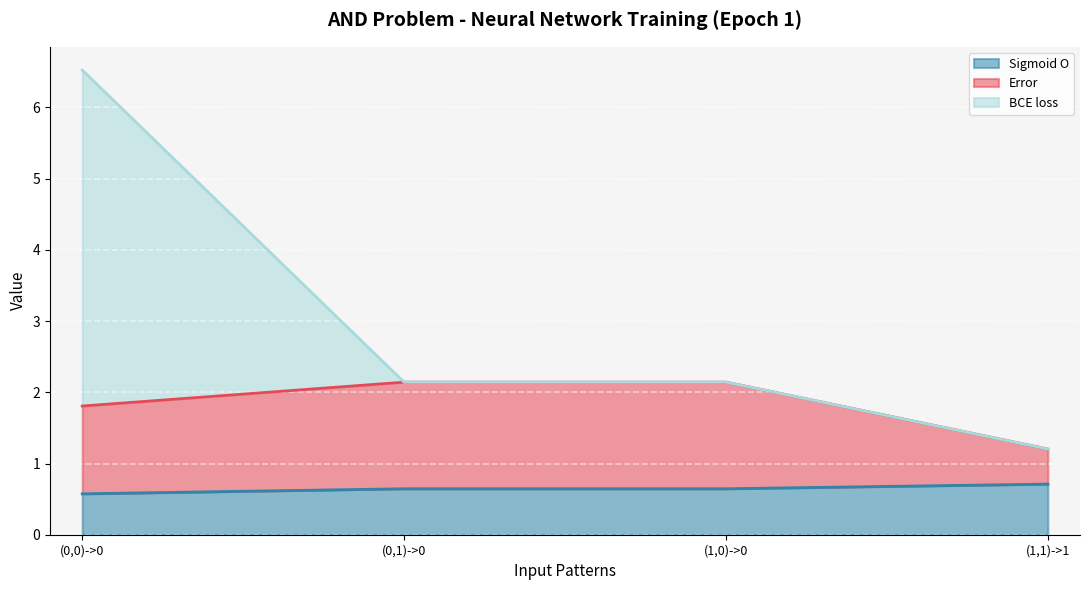

What is the maximum value shown in the chart?

6.5